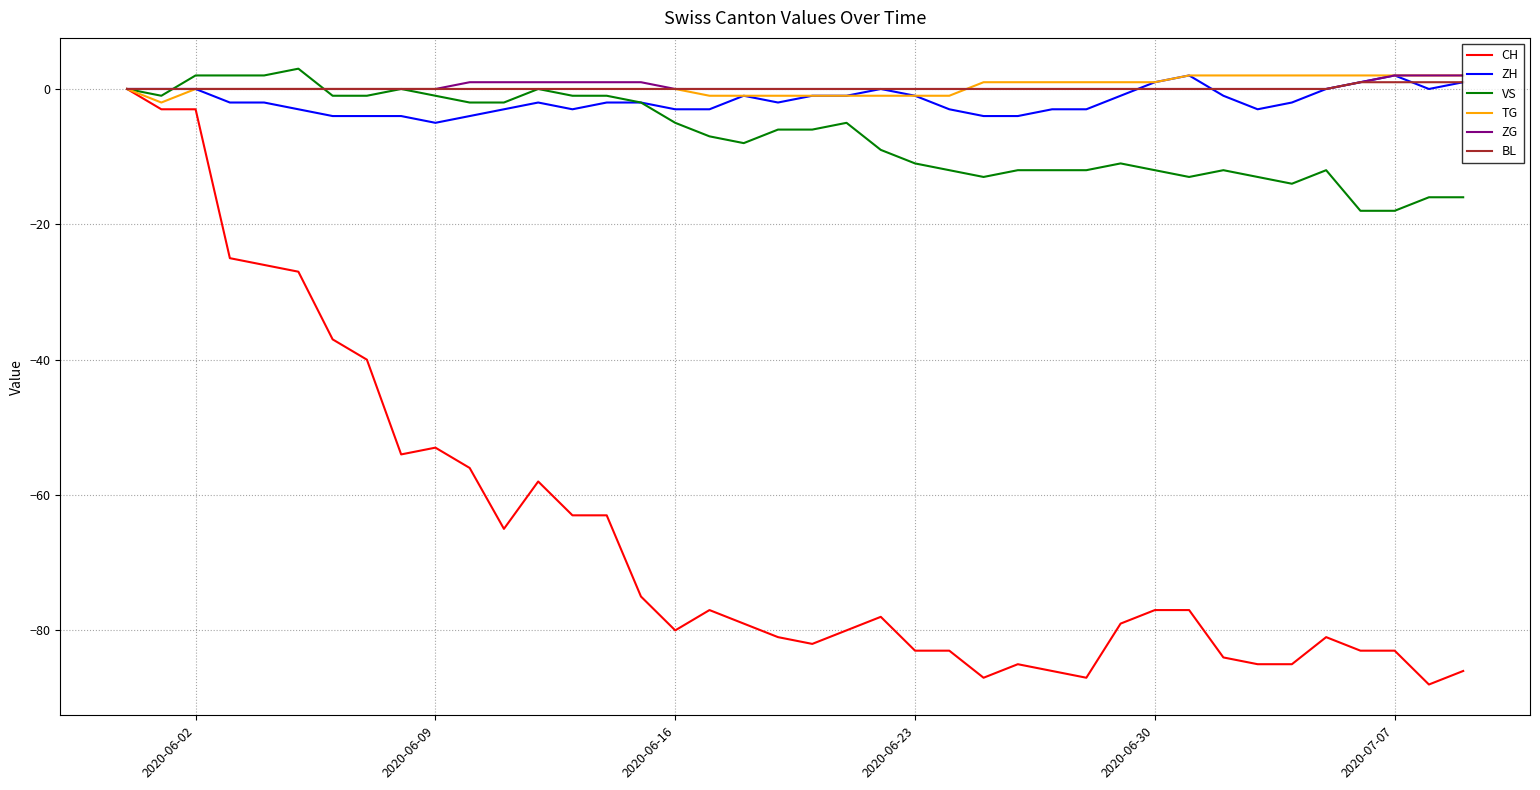

Which series has the widest spread of values?

CH